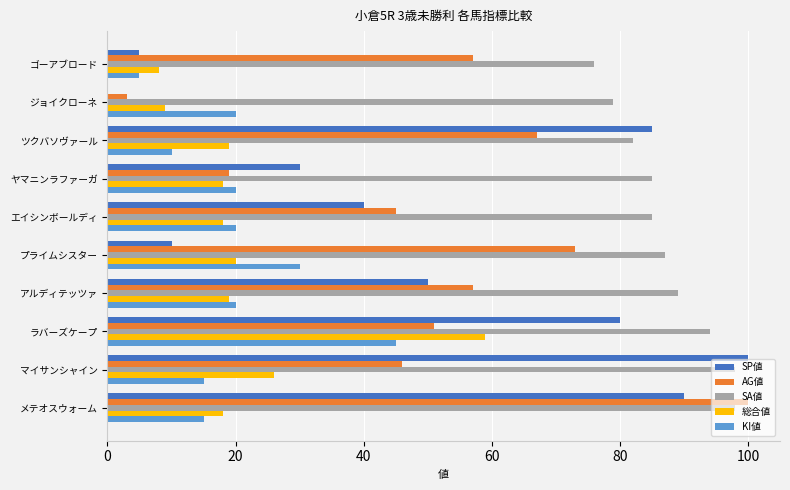

What is the approximate value of 総合値 at プライムシスター?

20